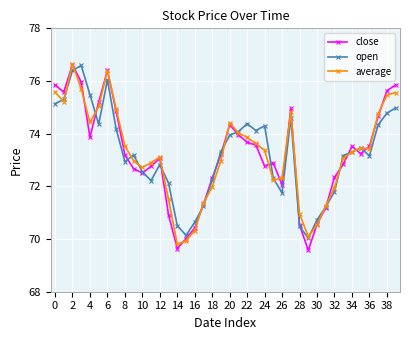

How many distinct data groups are displayed?

3